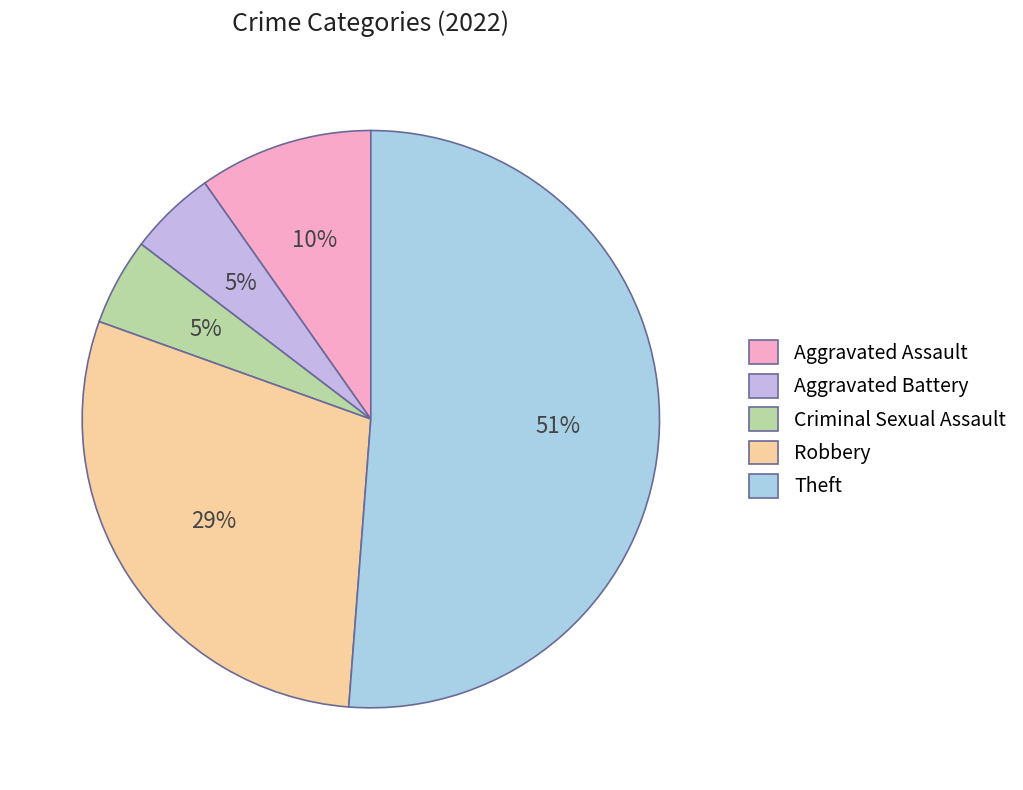

Is the sum of Criminal Sexual Assault and Robbery greater than half?

No